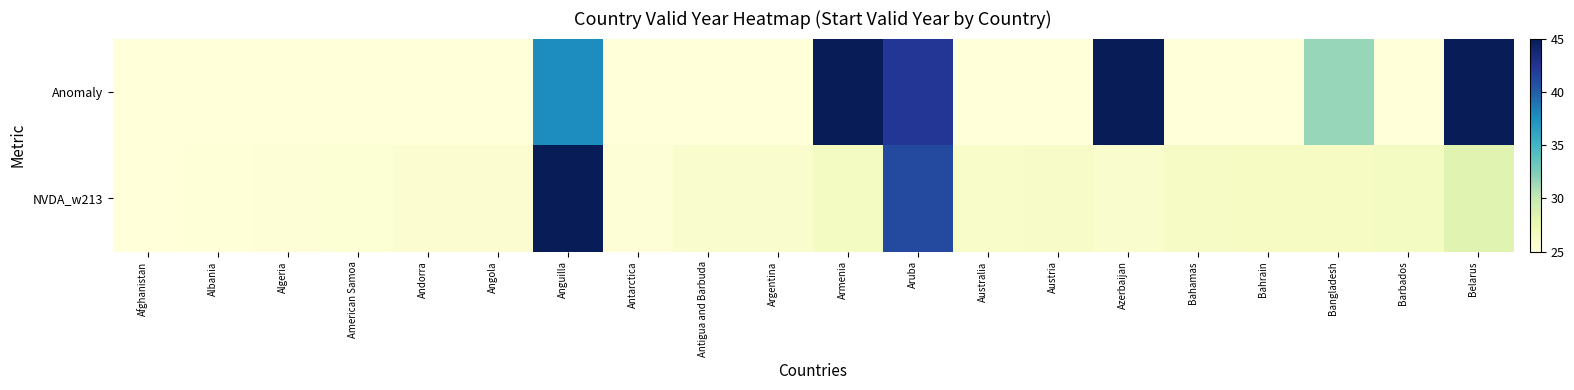

Reading left to right, transcribe all the data shown in this chart.

Anomaly: Afghanistan=25.0	Albania=25.0	Algeria=25.0	American Samoa=25.0	Andorra=25.0	Angola=25.0	Anguilla=37.7	Antarctica=25.0	Antigua and Barbuda=25.0	Argentina=25.0	Armenia=45.0	Aruba=42.3	Australia=25.0	Austria=25.0	Azerbaijan=45.0	Bahamas=25.0	Bahrain=25.0	Bangladesh=31.7	Barbados=25.0	Belarus=45.0
NVDA_w213: Afghanistan=25.0	Albania=25.1	Algeria=25.2	American Samoa=25.4	Andorra=25.5	Angola=25.6	Anguilla=45.0	Antarctica=25.2	Antigua and Barbuda=25.7	Argentina=25.9	Armenia=26.4	Aruba=41.1	Australia=26.0	Austria=26.1	Azerbaijan=25.8	Bahamas=26.2	Bahrain=26.3	Bangladesh=26.4	Barbados=26.5	Belarus=28.3